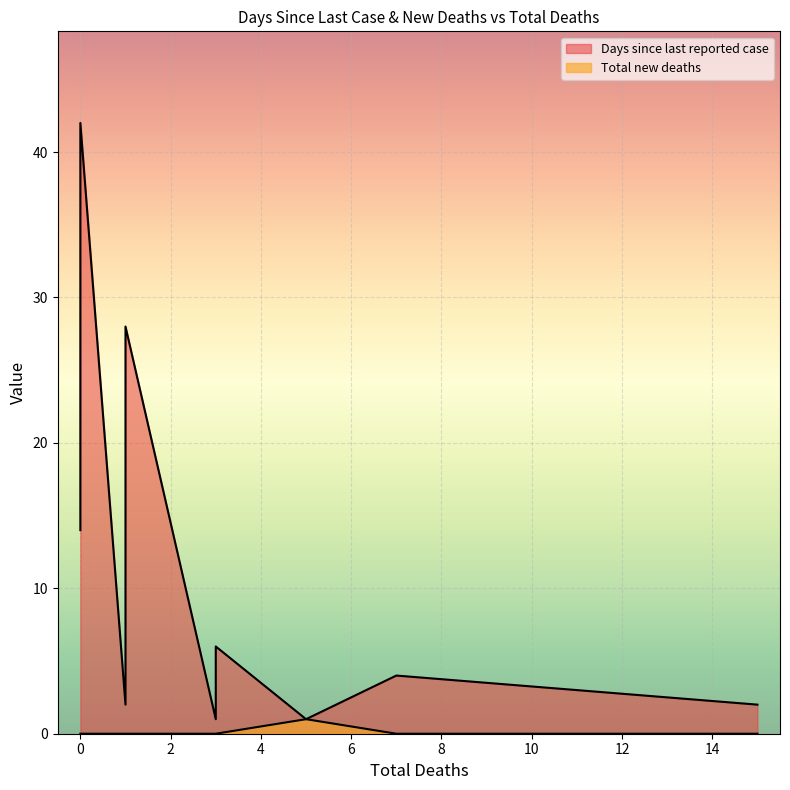

Reading right to left, what are all the values shown in this chart?

Days since last reported case: 34	38	42	14	6	28	14	16	14	1	1	2	2	6	4
Total new deaths: 0	0	0	0	0	0	0	0	0	0	1	0	0	0	0